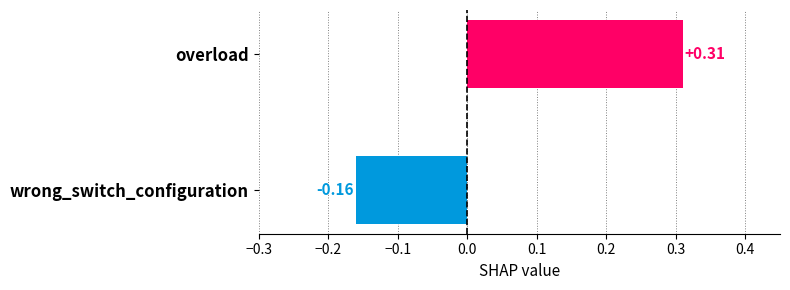

How many values are below zero?

1